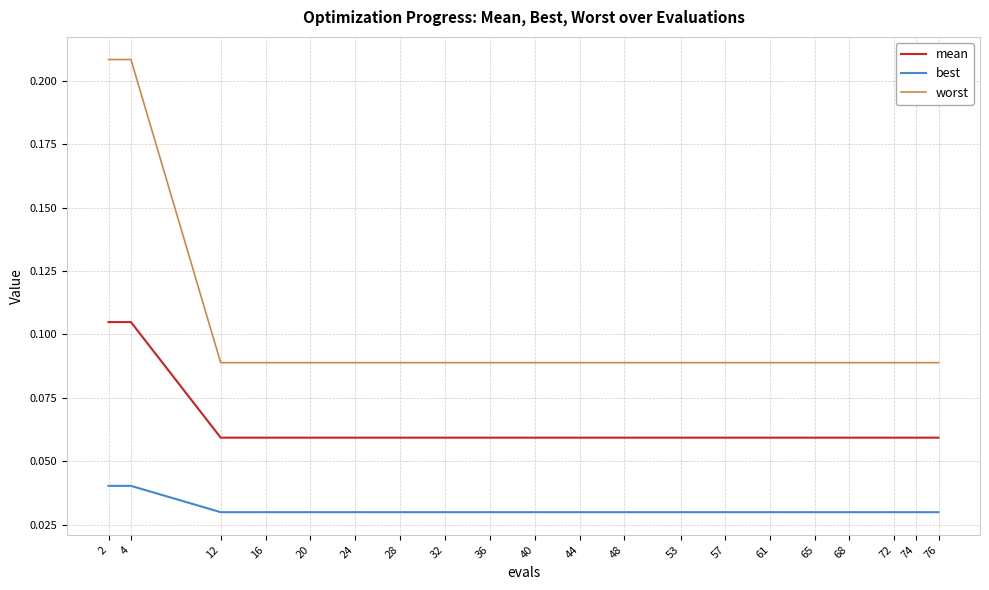

Which series has the widest spread of values?

worst